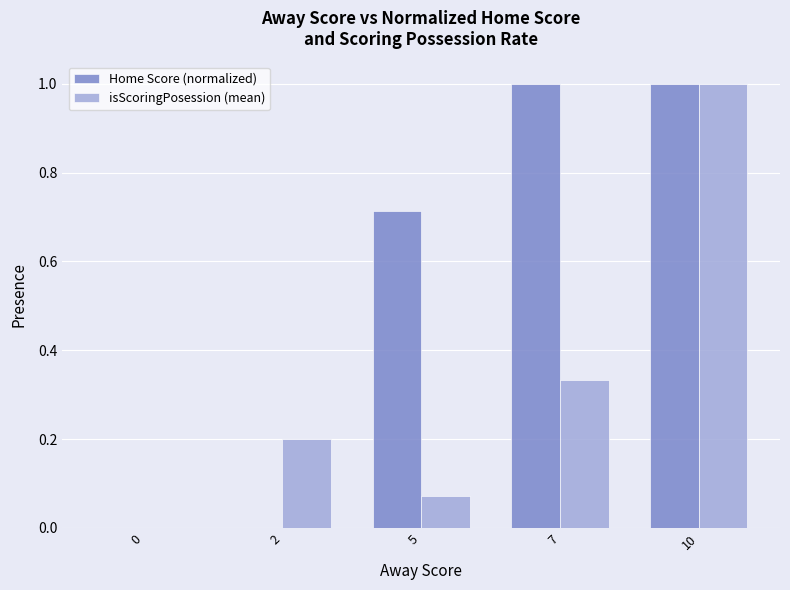

What is the total value across all series at 10?

2.0